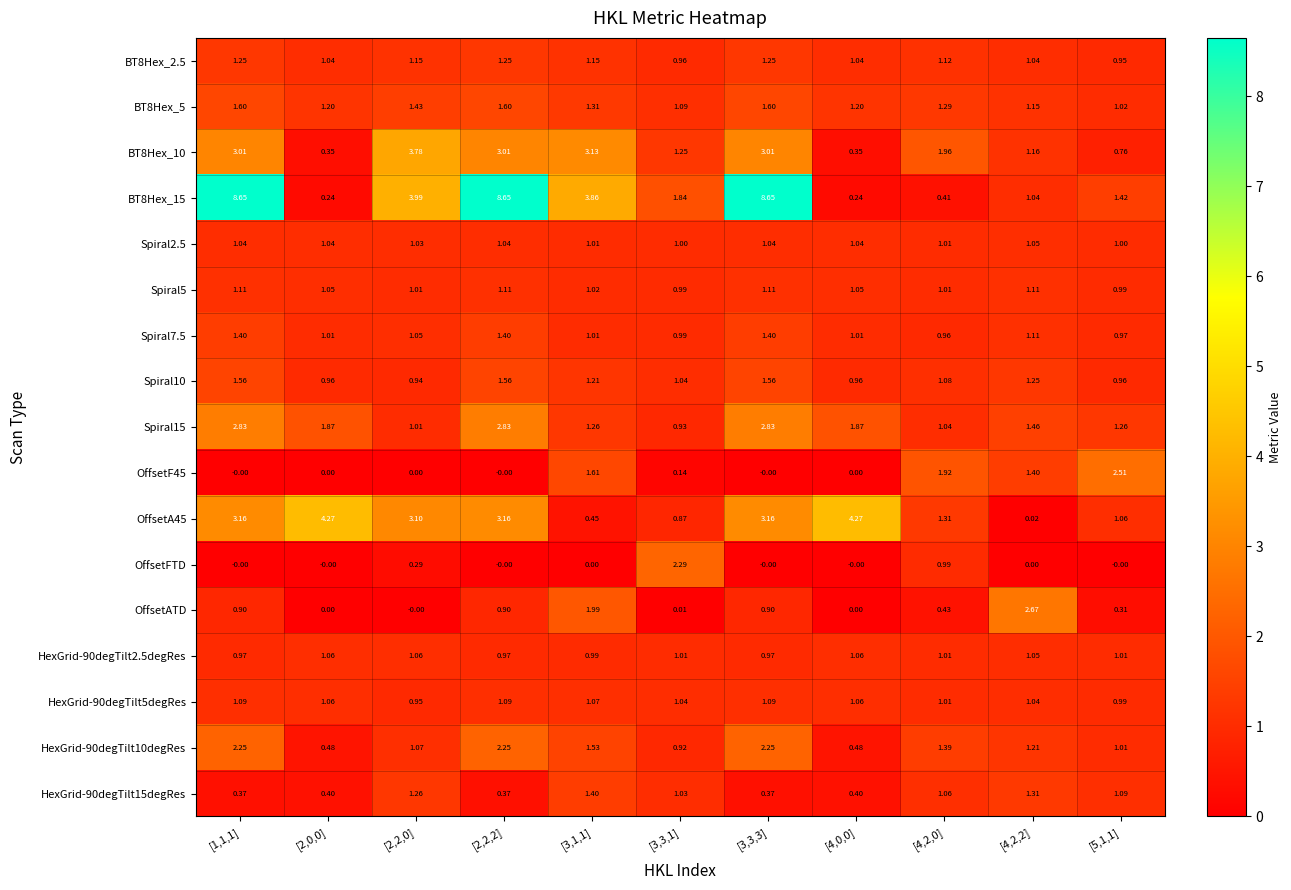

What is the total value across all series at [3,1,1]?

24.0